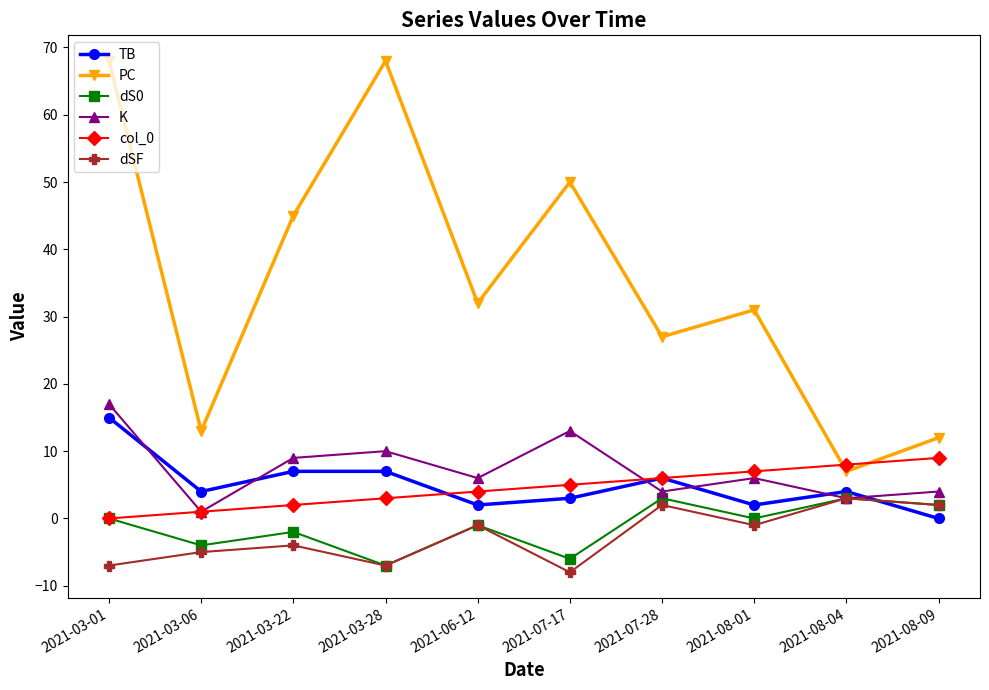

Where does the TB series first go above 4?

2021-03-01